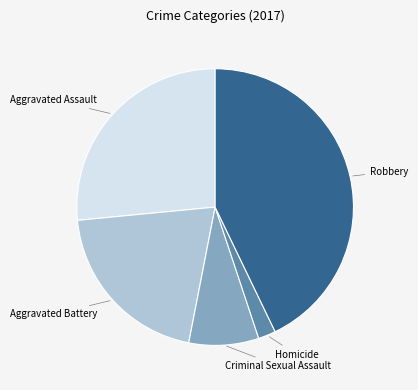

Does any single category account for the majority?

No